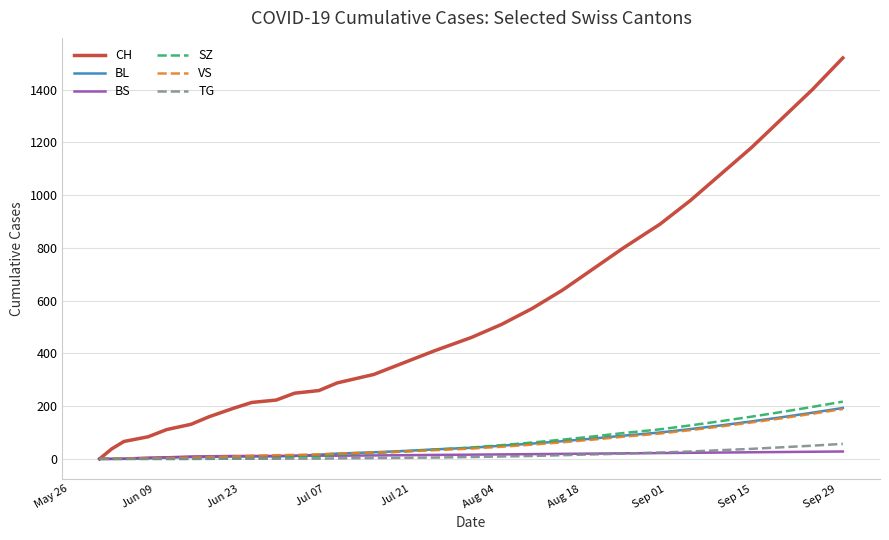

How many series are shown in this chart?

6